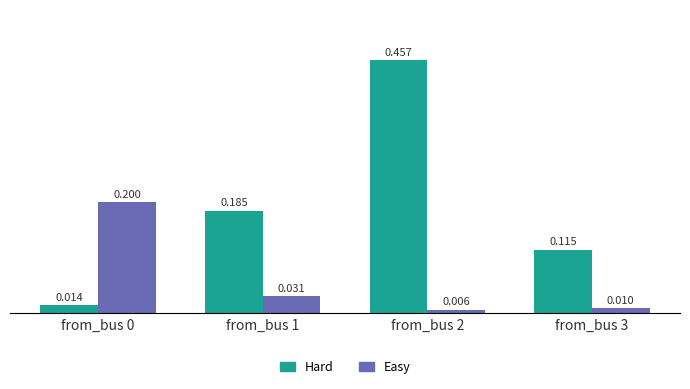

List the series in order of their peak value, highest first.

Hard, Easy